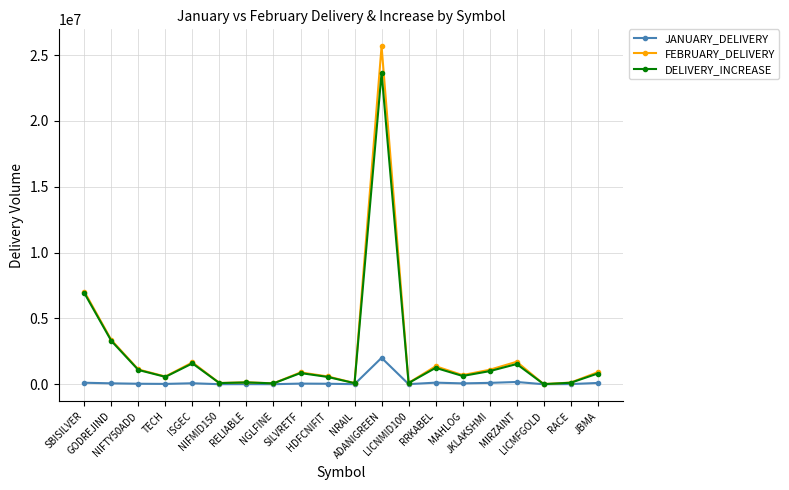

In FEBRUARY_DELIVERY, how many points are lower than both neighbors (excluding endpoints)?

7